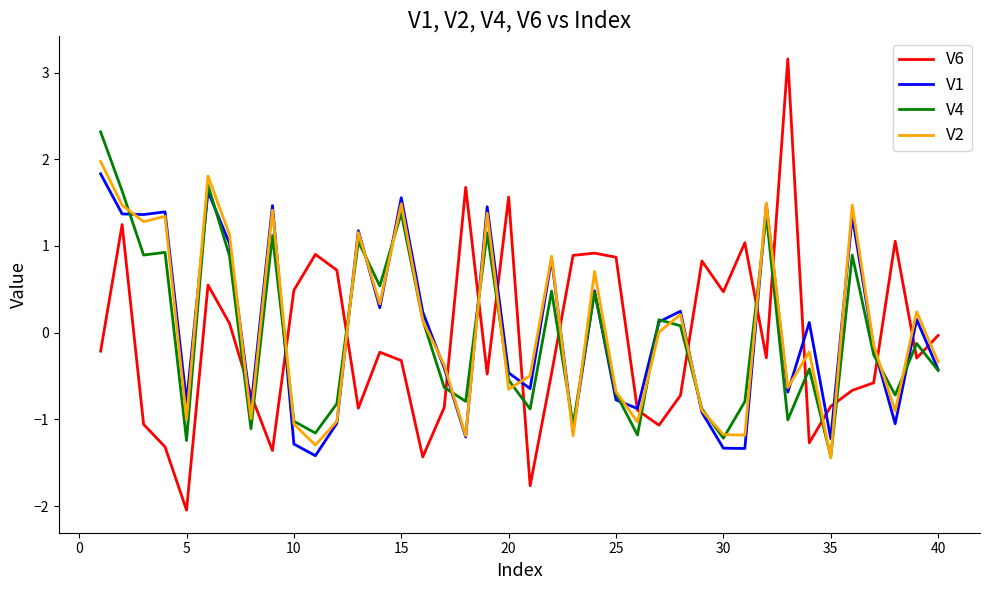

What are all the series names shown in the legend?

V6, V1, V4, V2